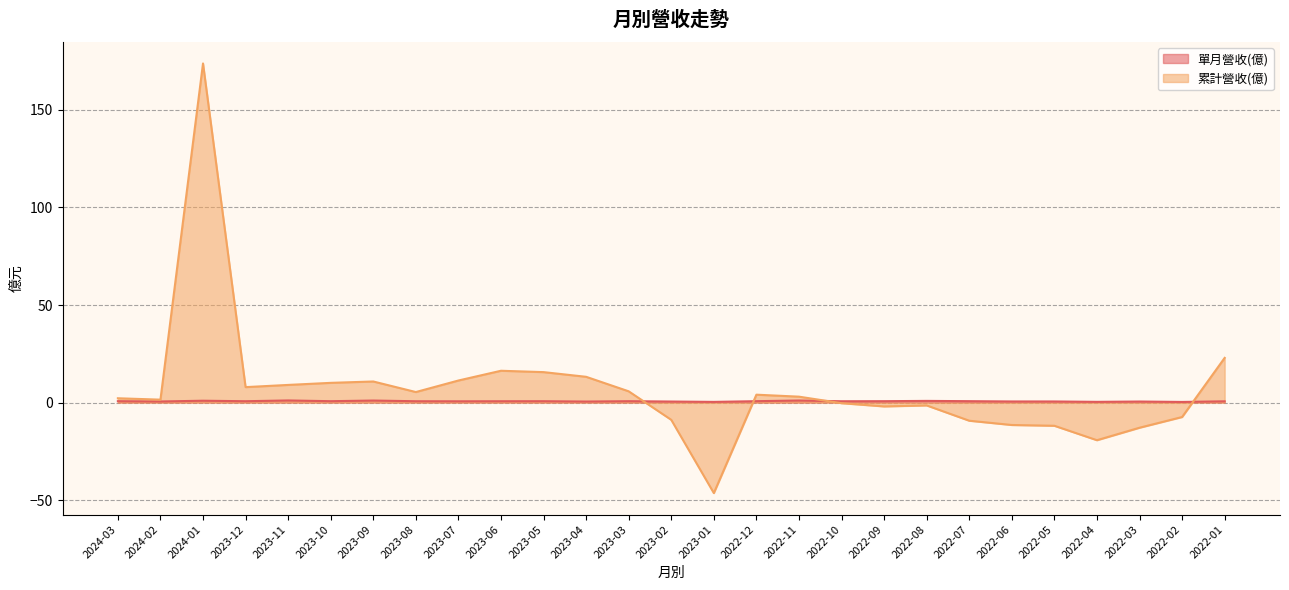

What are all the series names shown in the legend?

單月營收(億), 累計營收(億)